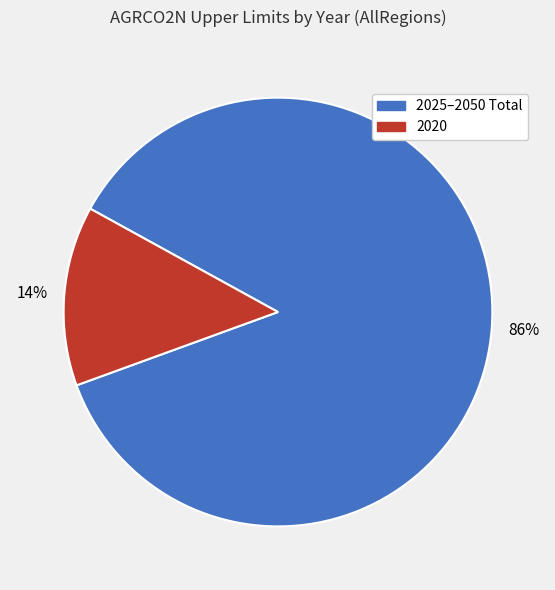

Which slice is the smallest?

2020